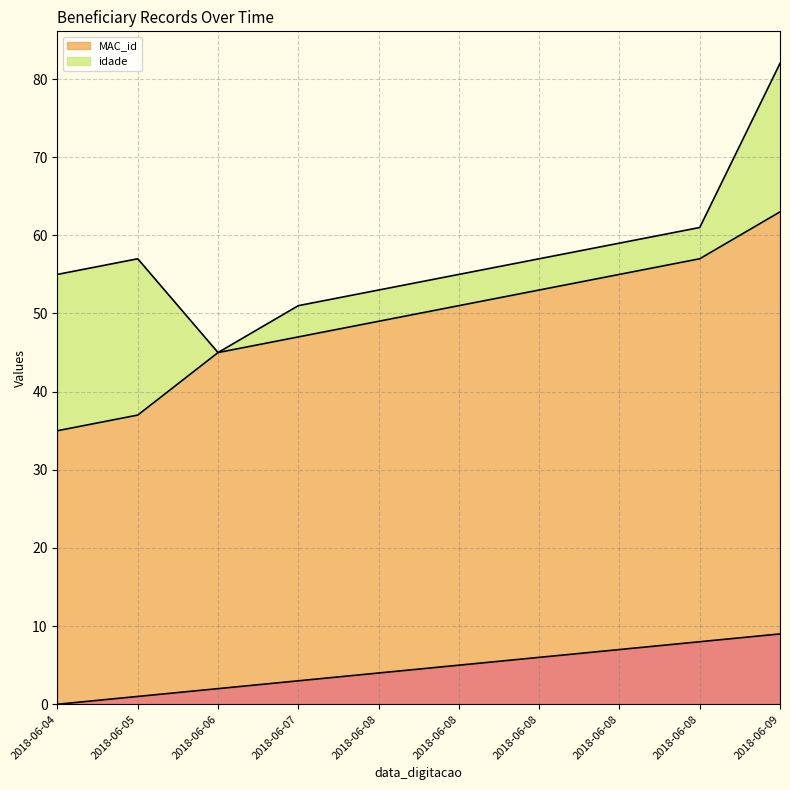

Is the value of _NúmLinha at 2018-06-05 greater than the value of MAC_id at 2018-06-04?

No